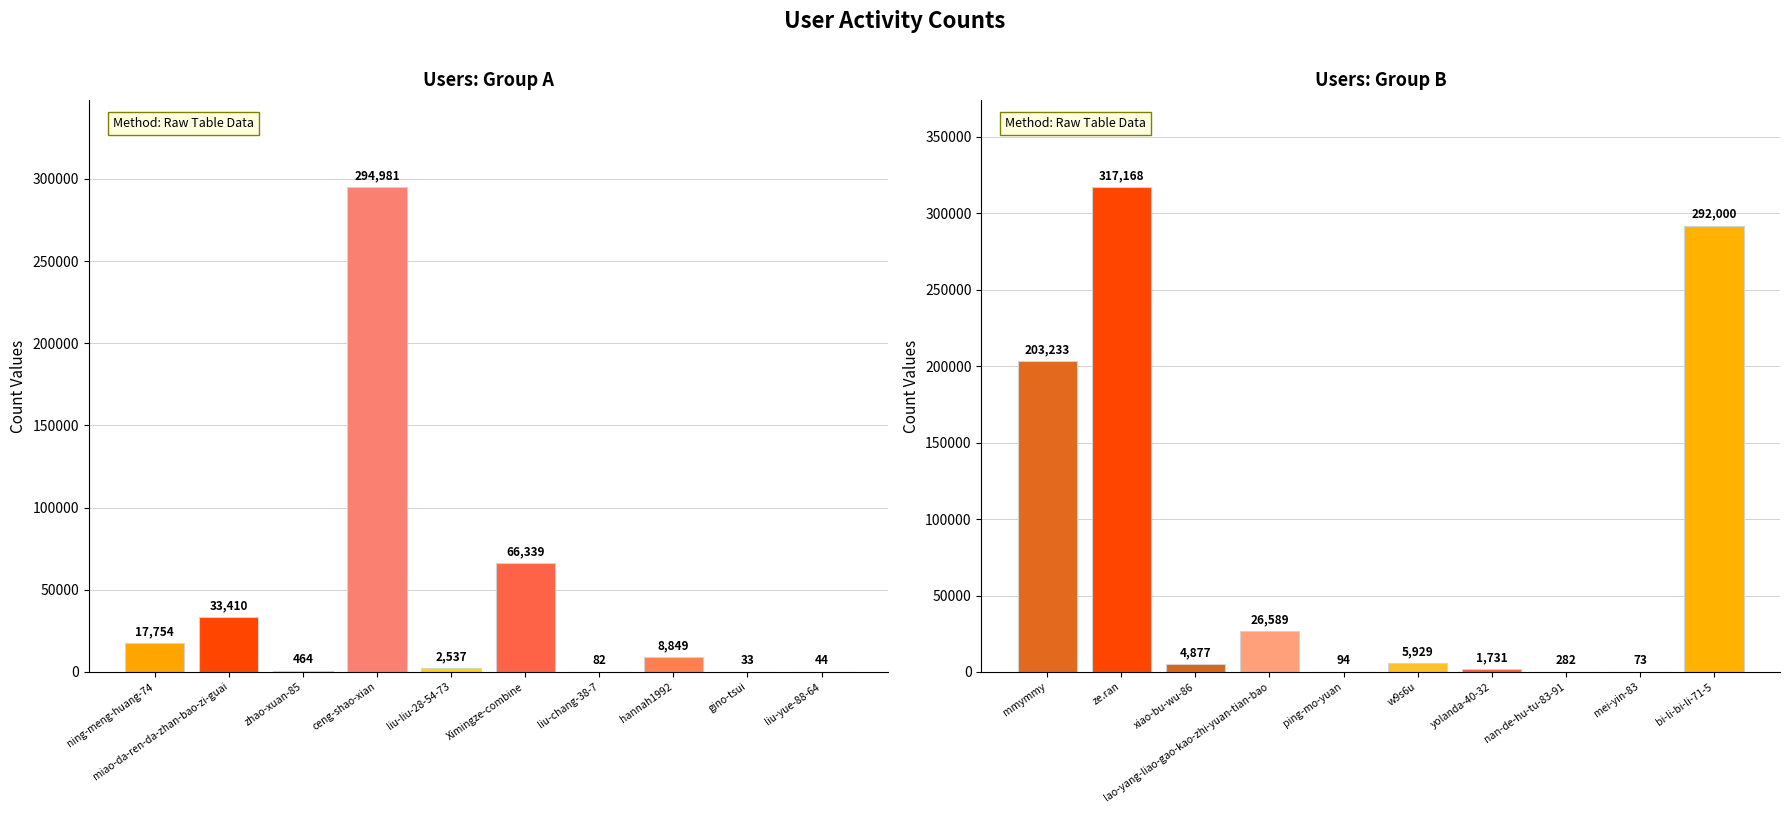

How many data points does each series have?

10